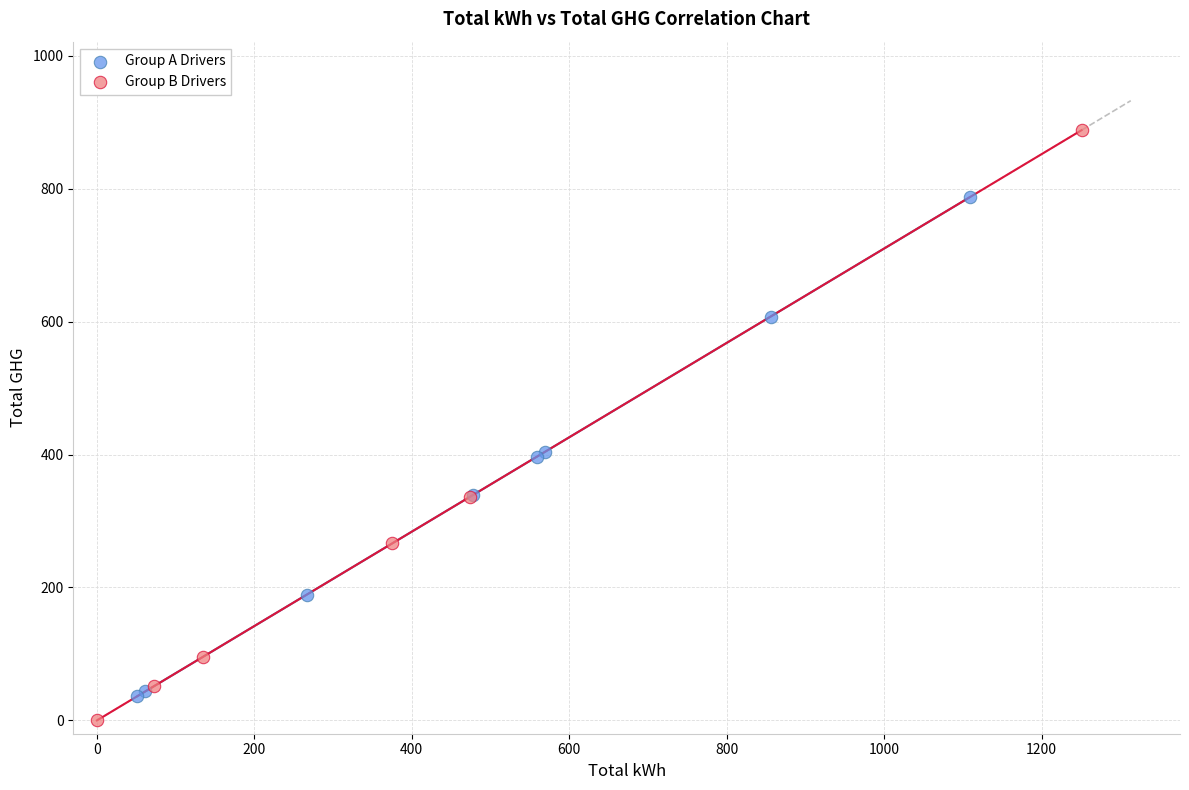

Which series has the widest spread of Y values?

Group B Drivers